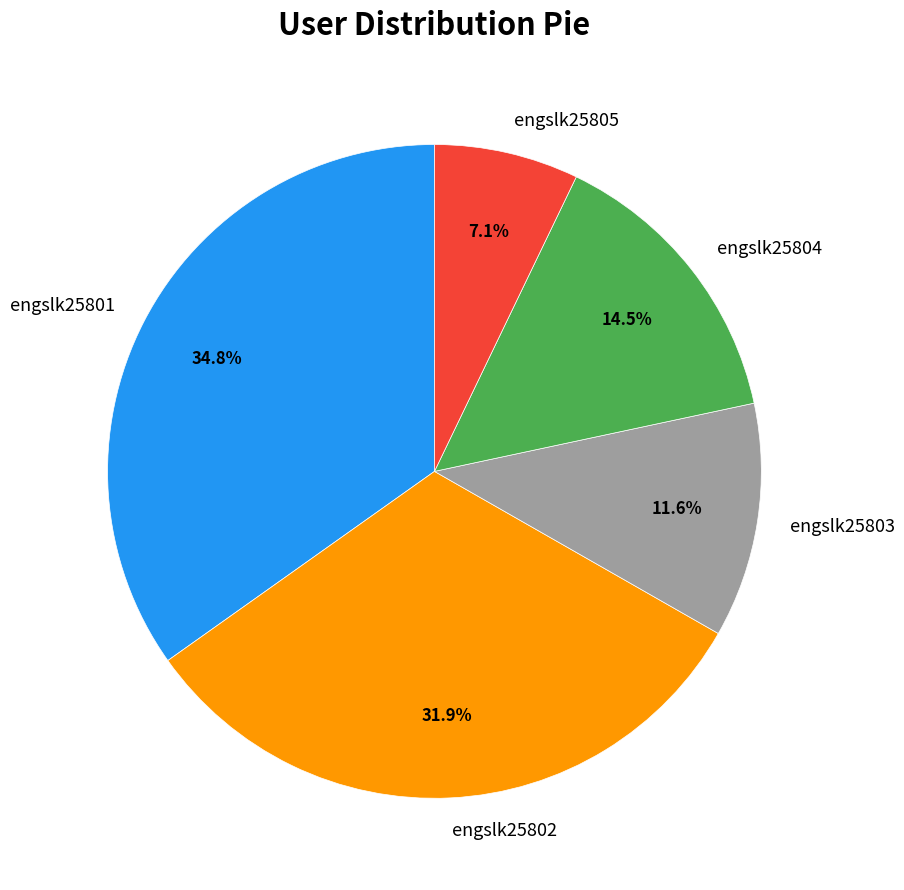

Which slice is the smallest?

engslk25805